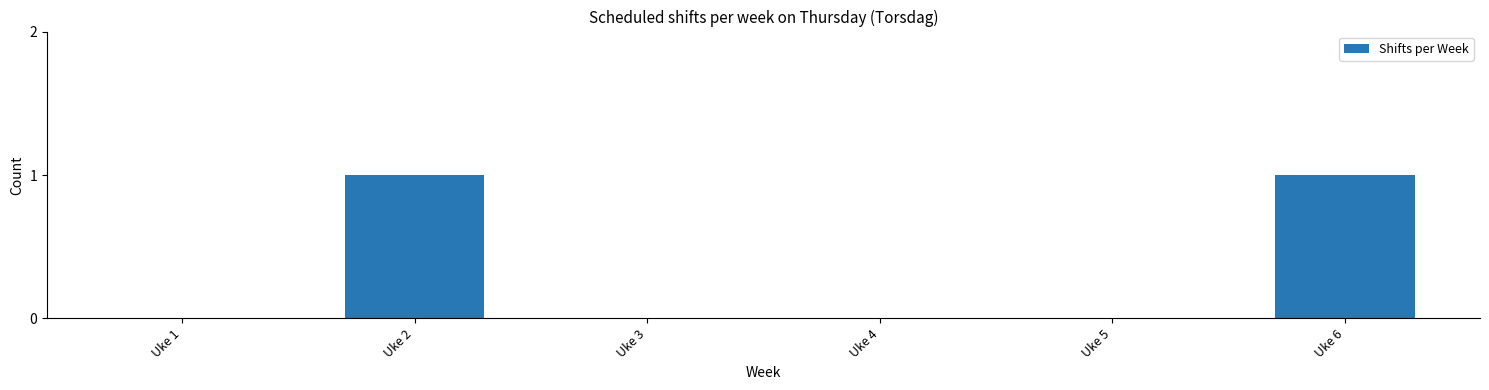

How many distinct data groups are displayed?

1